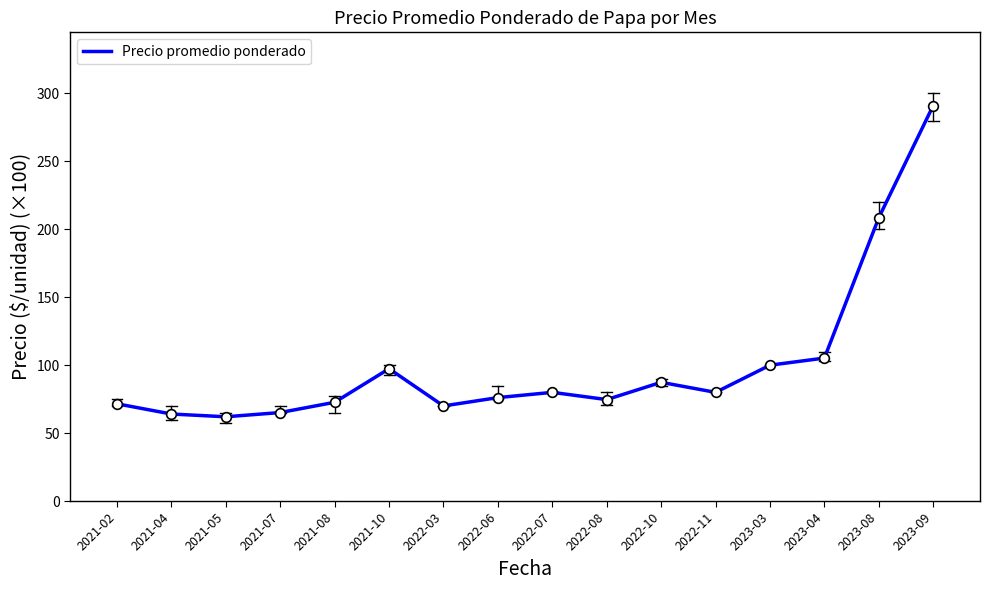

Which label corresponds to the largest value in the chart?

2023-09